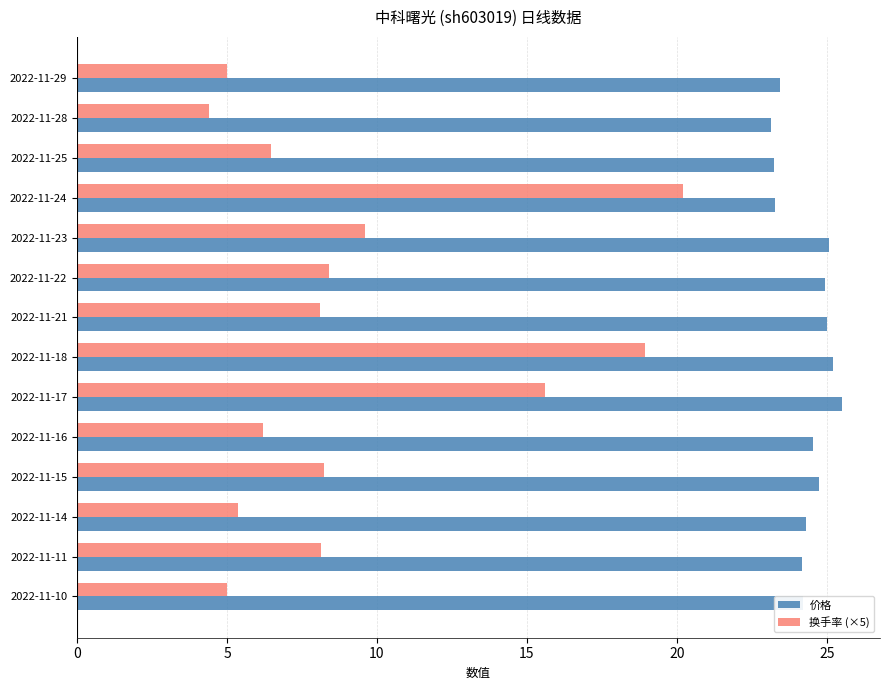

List the series in order of their overall mean, highest first.

价格, 换手率 (×5)